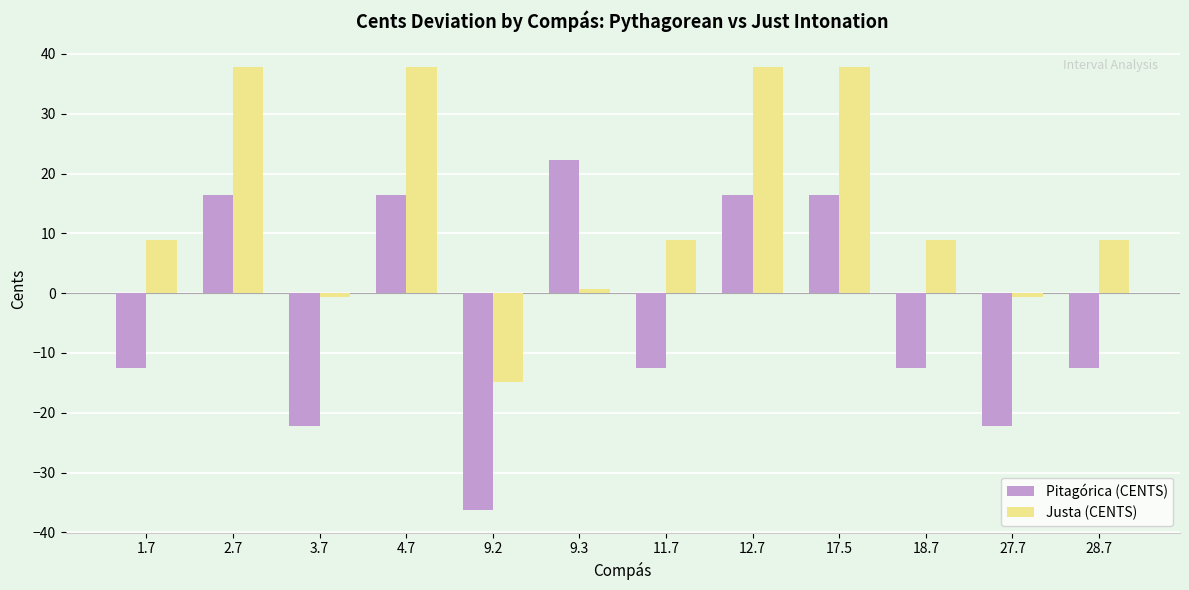

How many data points in Justa (CENTS) are above 8?

8